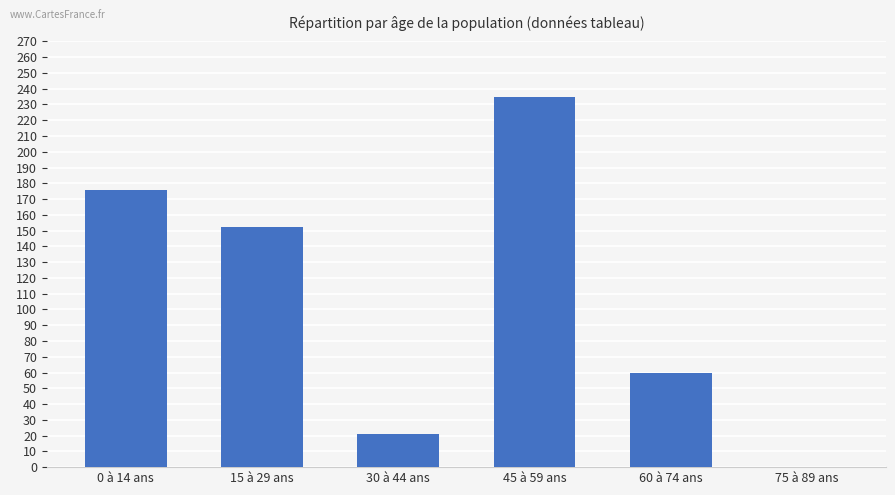

What is the approximate value at 60 à 74 ans, to the nearest 5?

60